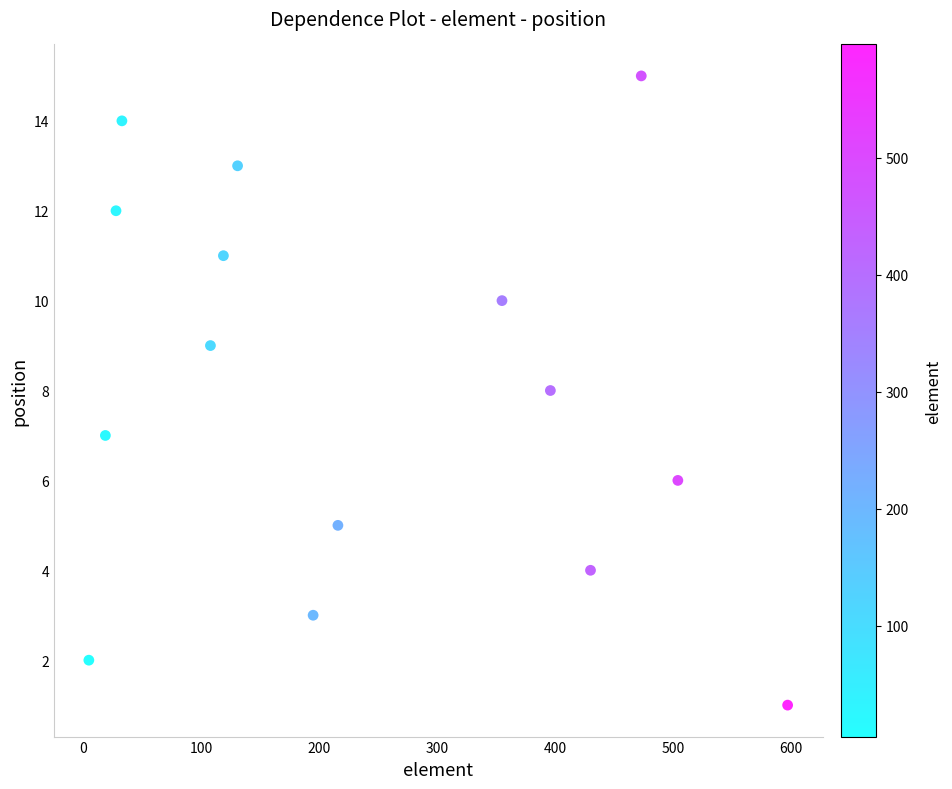

What is the range of Y values (max minus min)?

14